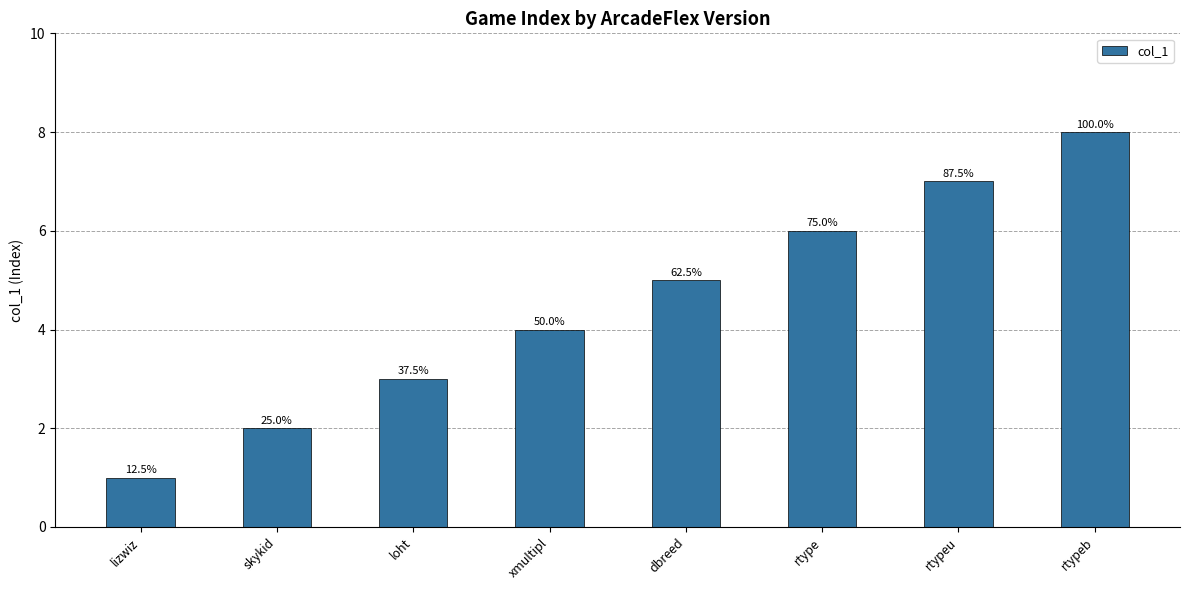

The chart shows a value of 6 at rtype. True or false?

True